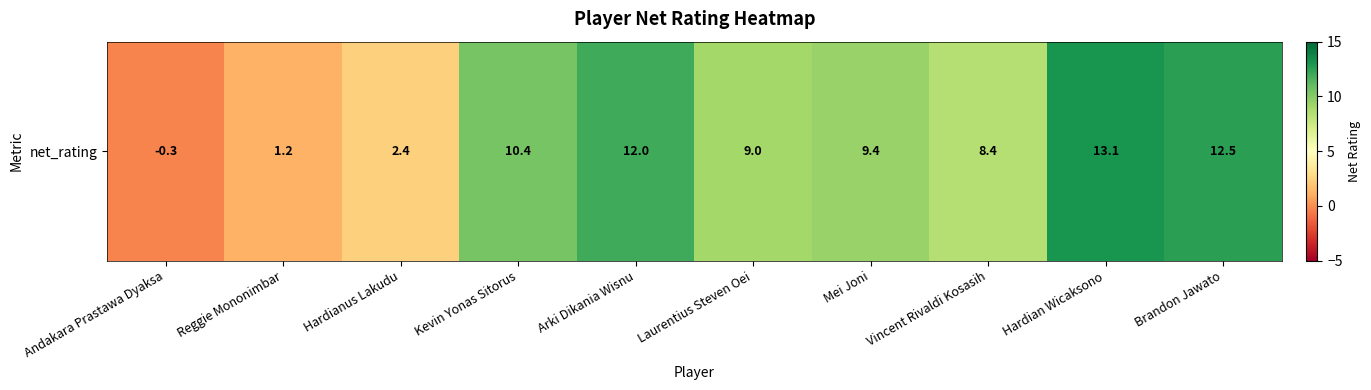

Which label corresponds to the smallest value in the chart?

Andakara Prastawa Dyaksa